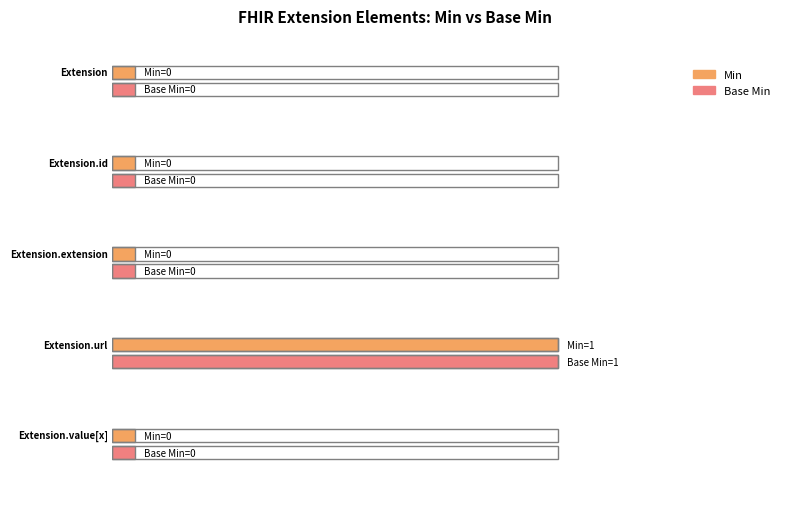

At how many categories does at least one series exceed 0?

1